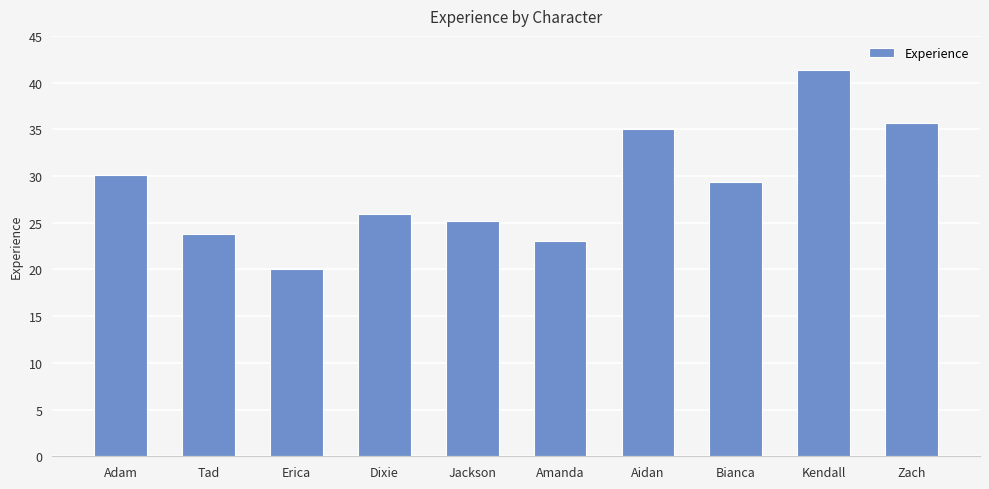

The chart shows a value of 23.0 at Amanda. True or false?

True